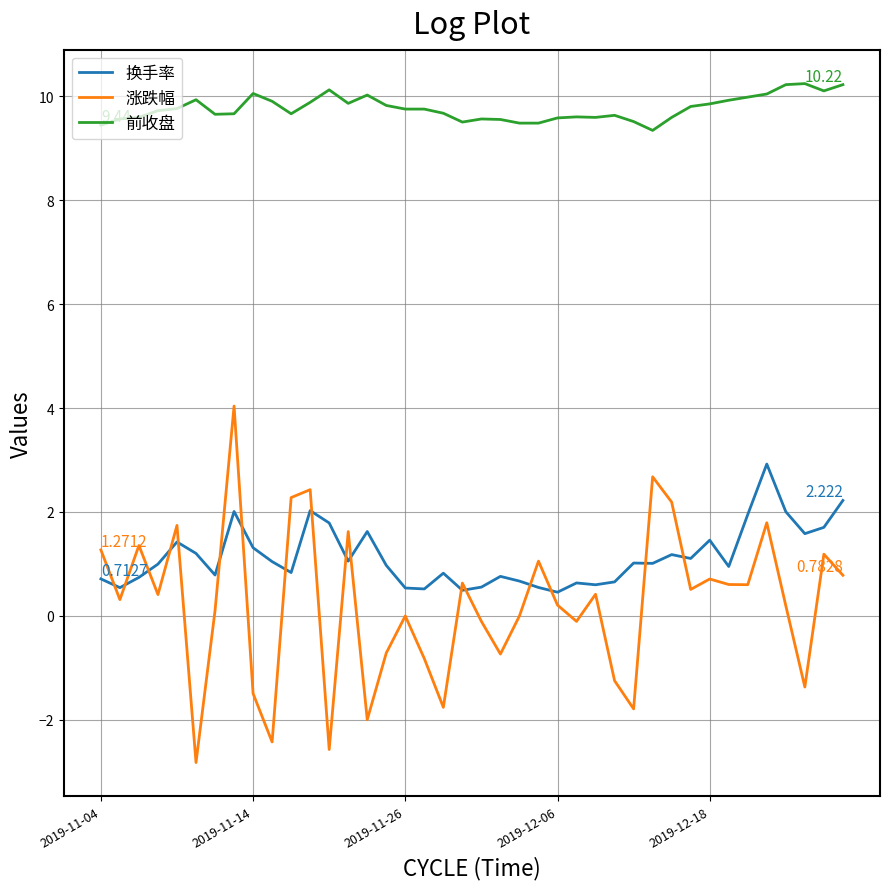

Which series has the widest spread of values?

涨跌幅